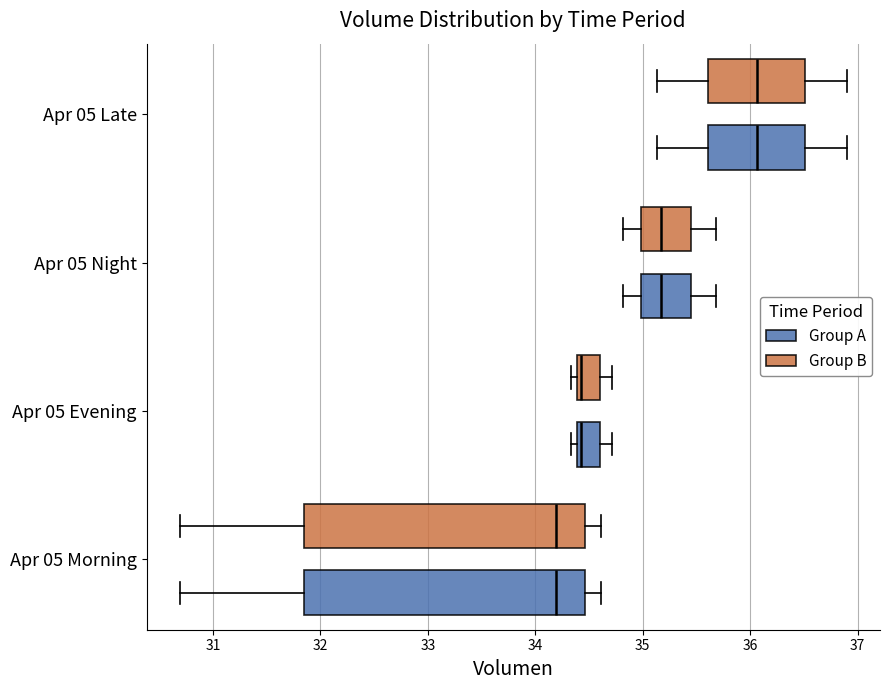

Where does the median line of the box for Apr 05 Morning (Group A) sit on the x-axis? The values are not printed on the chart, so give them approximately, as read against the axis.

34.2